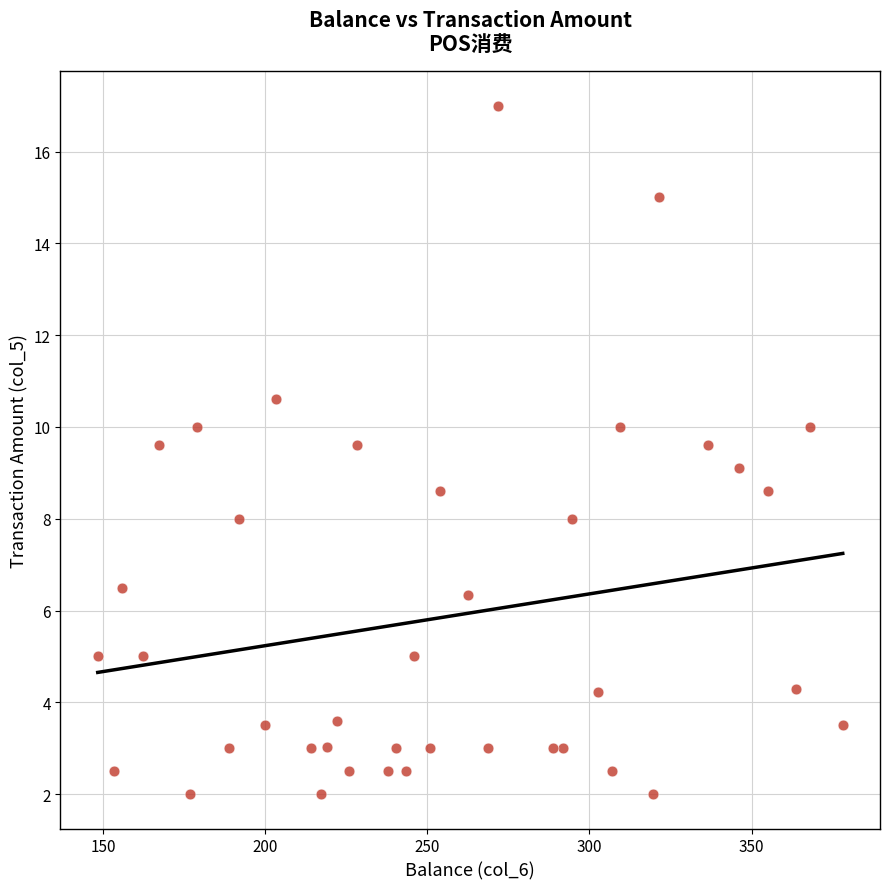

What is the range of X values (max minus min)?

229.7